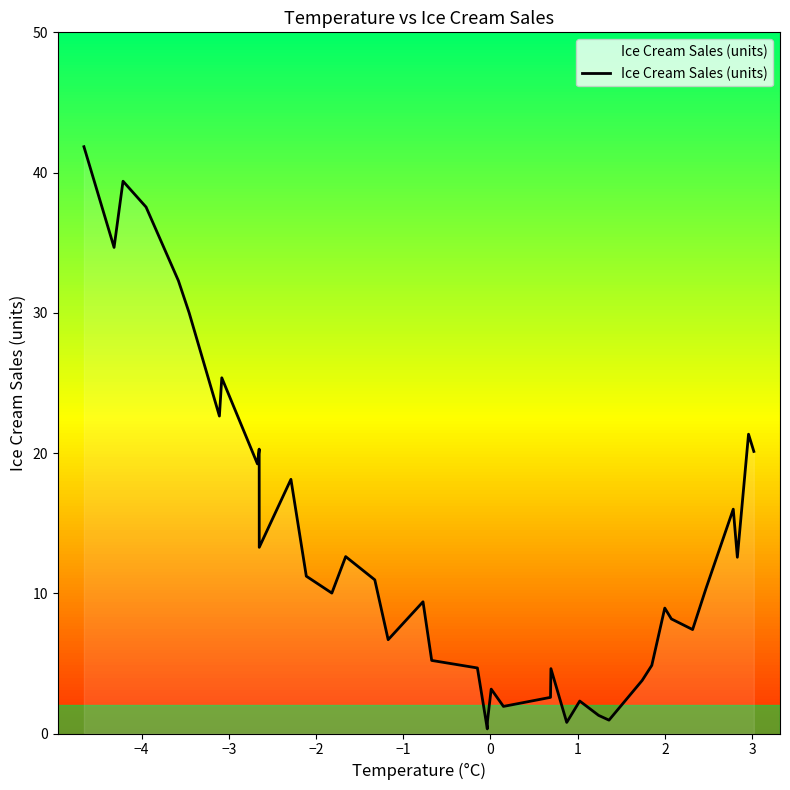

What is the difference between the maximum and minimum values?

41.5